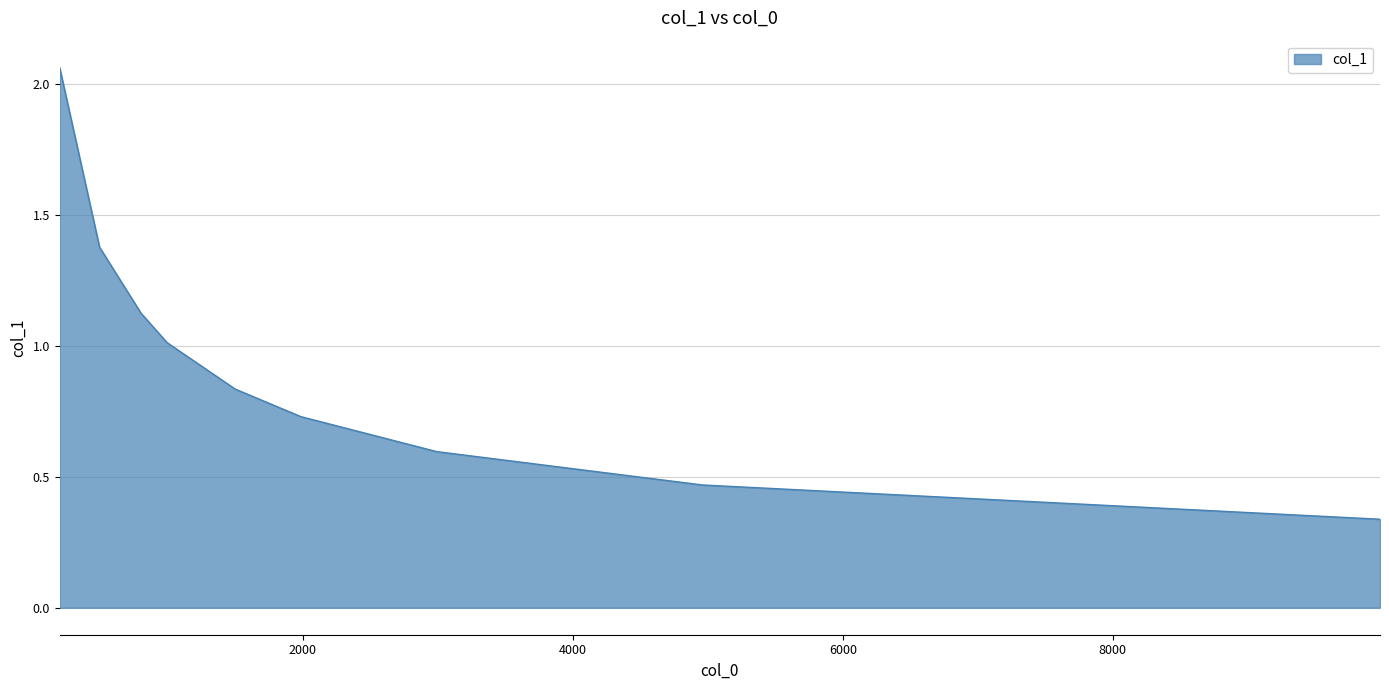

What is the difference between the maximum and minimum values?

1.7